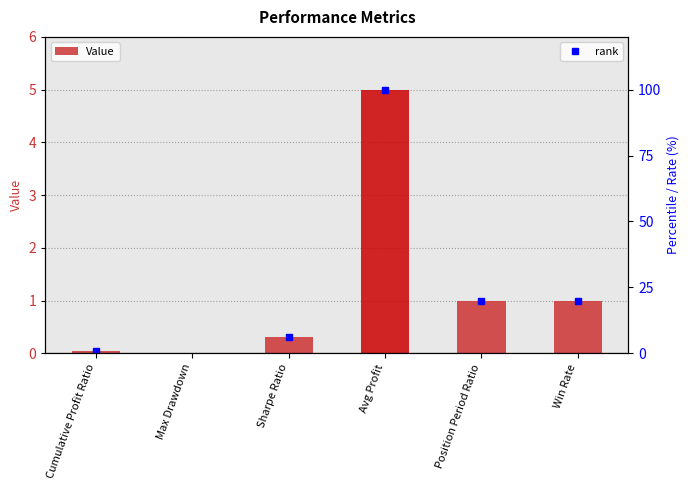

Reading left to right, list all the values displayed in this chart.

Cumulative Profit Ratio=0.1	Max Drawdown=0.0	Sharpe Ratio=0.3	Avg Profit=5.0	Position Period Ratio=1.0	Win Rate=1.0